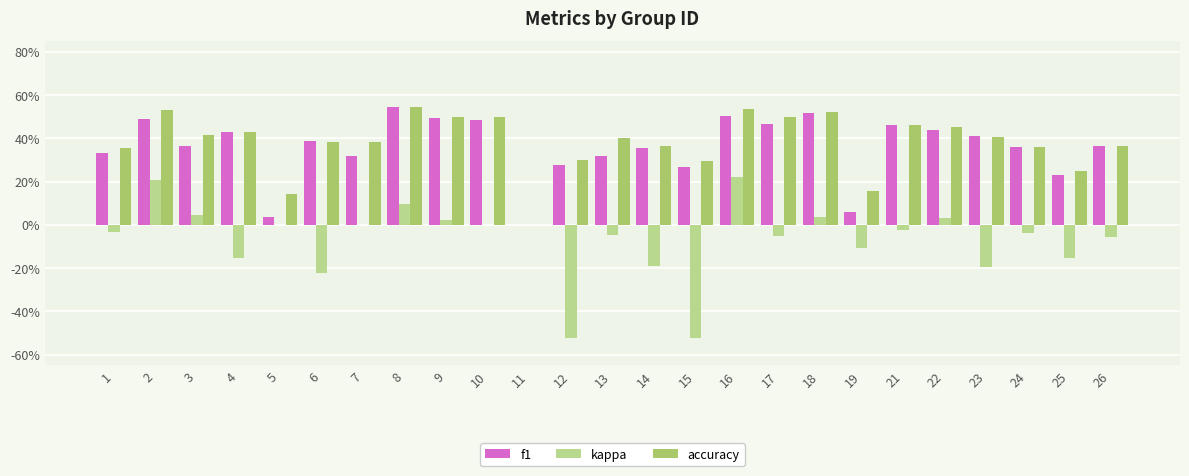

Does the chart contain stacked bars?

No